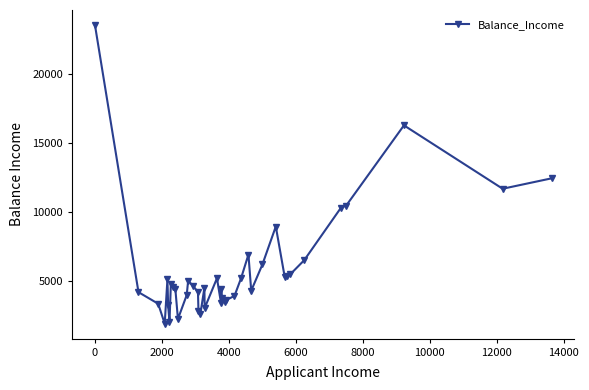

How many values are below 4608?

20